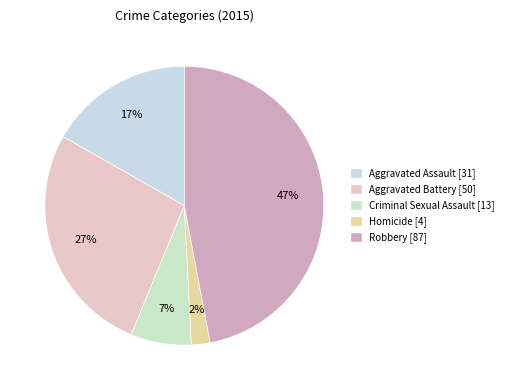

Is it true that Criminal Sexual Assault is 1% of the pie?

False